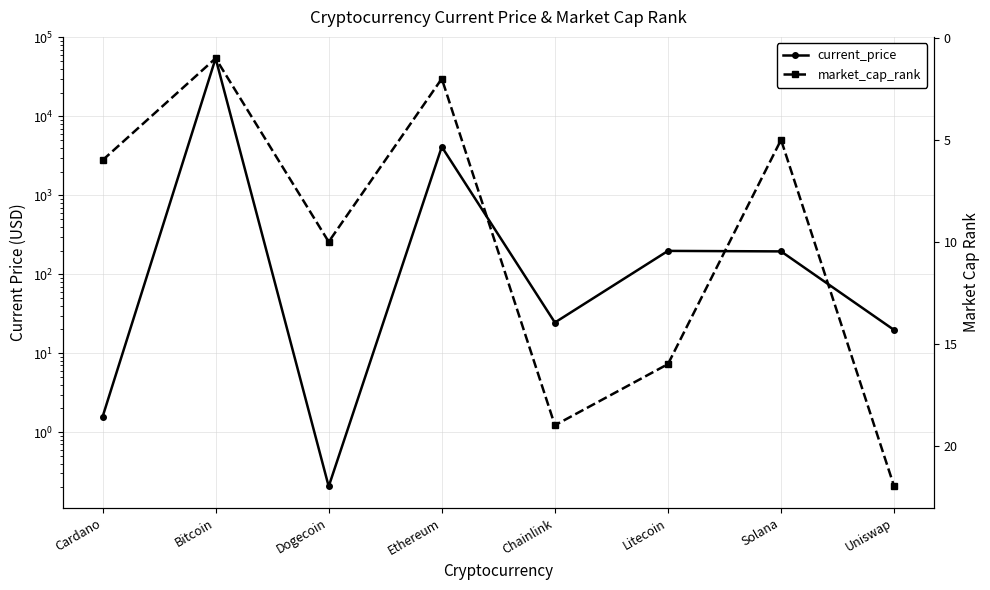

Where does the market_cap_rank series first go above 10?

Chainlink